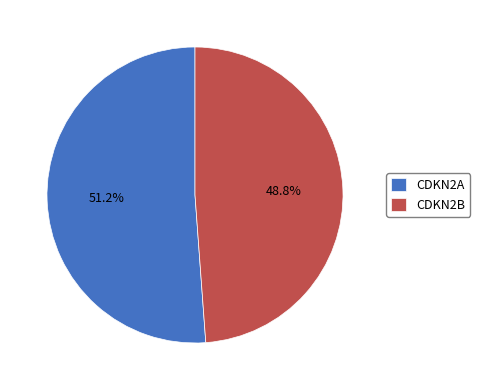

Which category has the smallest portion of the pie?

CDKN2B